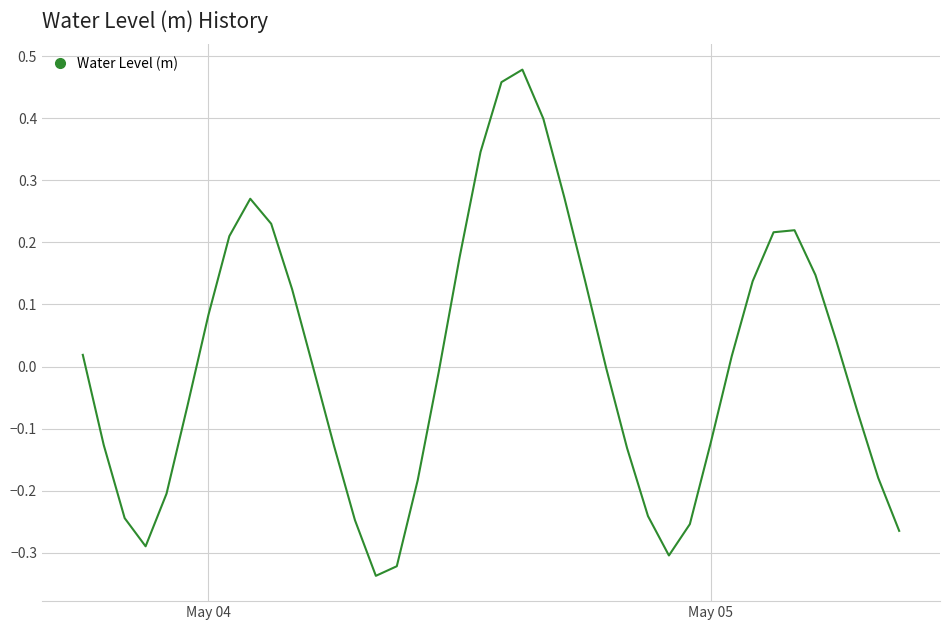

What is the difference between the maximum and minimum values?

0.8